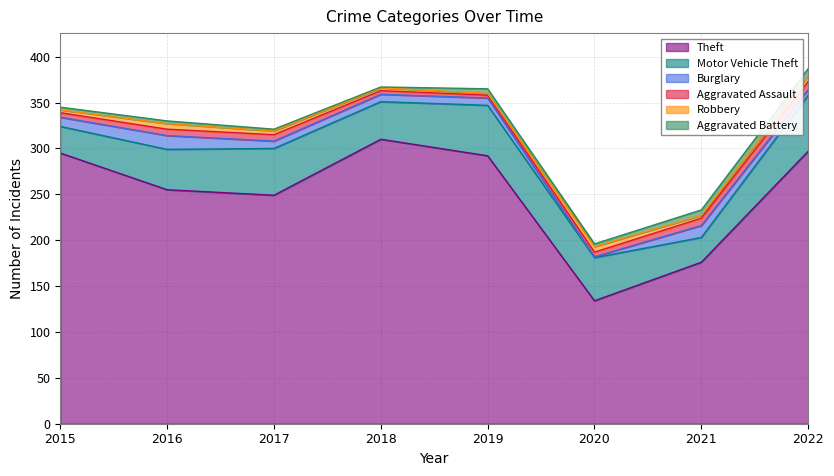

True or false: Aggravated Battery and Burglary cross at least once.

True